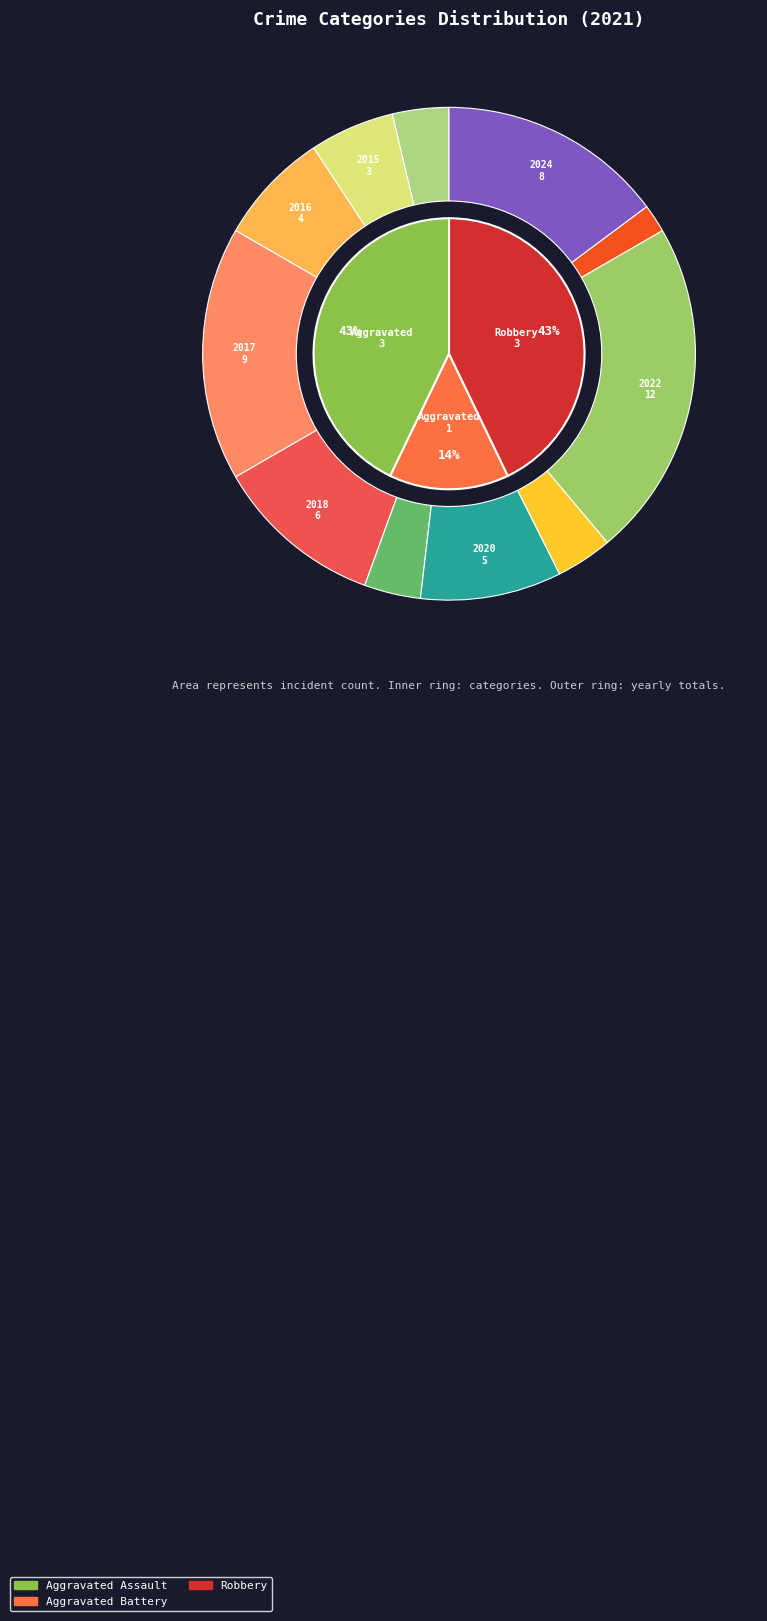

What is the largest slice in the pie chart?

Aggravated Assault